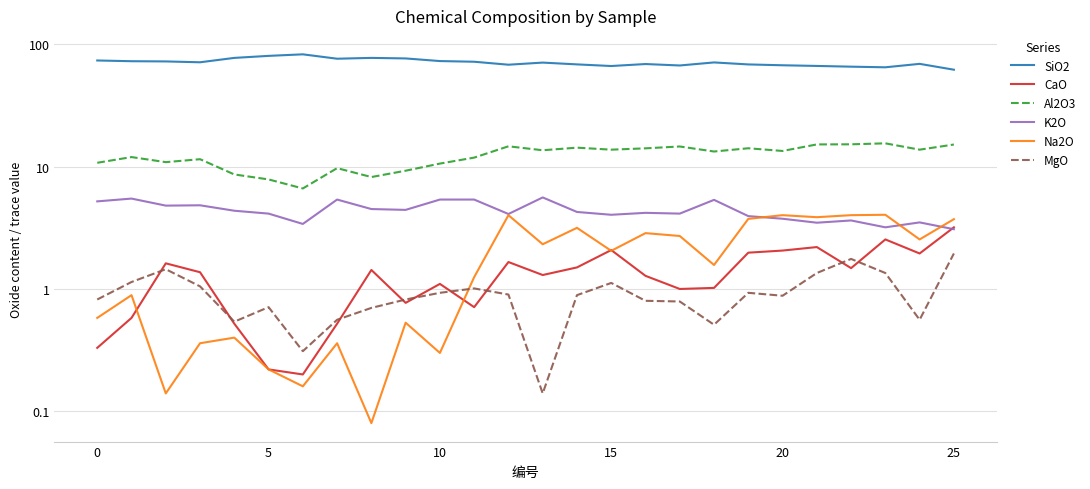

Does the chart display data point markers on the line(s)?

No